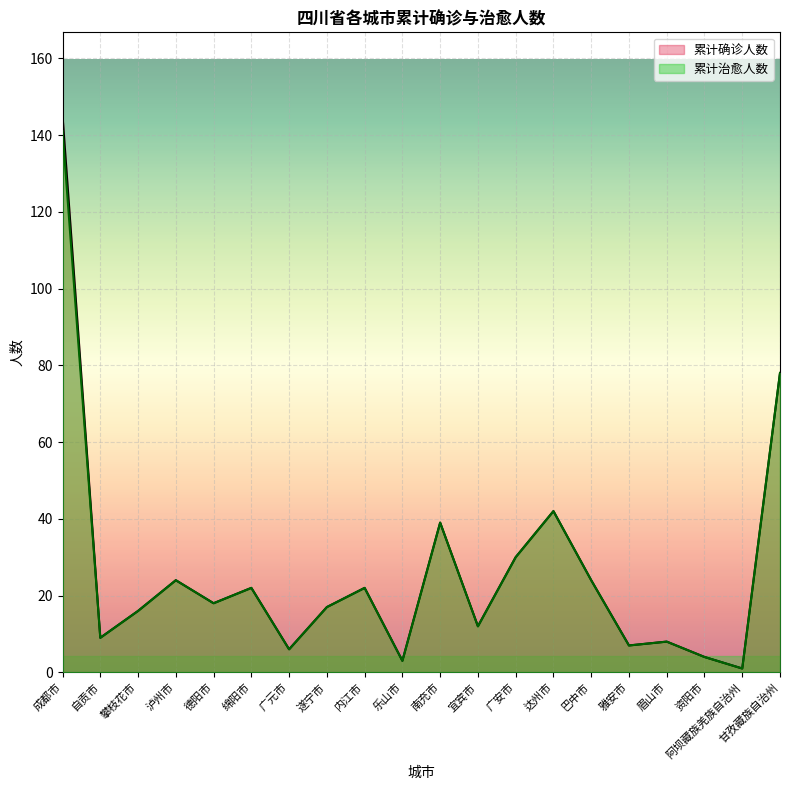

What is the label of the 6th point from the left?

绵阳市